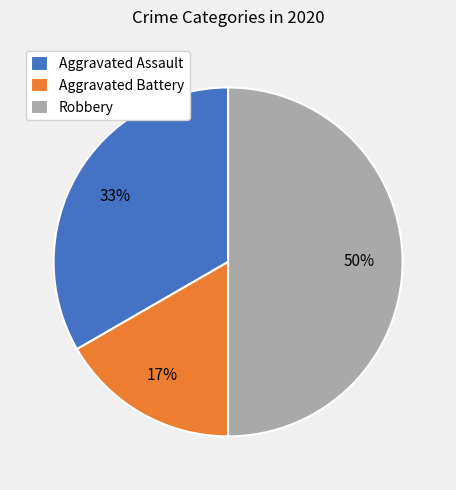

Does Aggravated Battery account for over 50% of the chart?

No